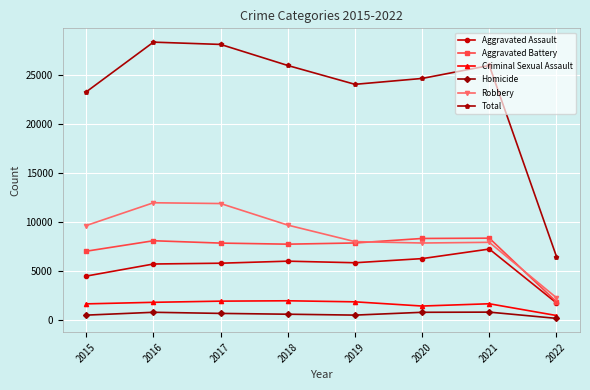

In Total, how many points are lower than both neighbors (excluding endpoints)?

1